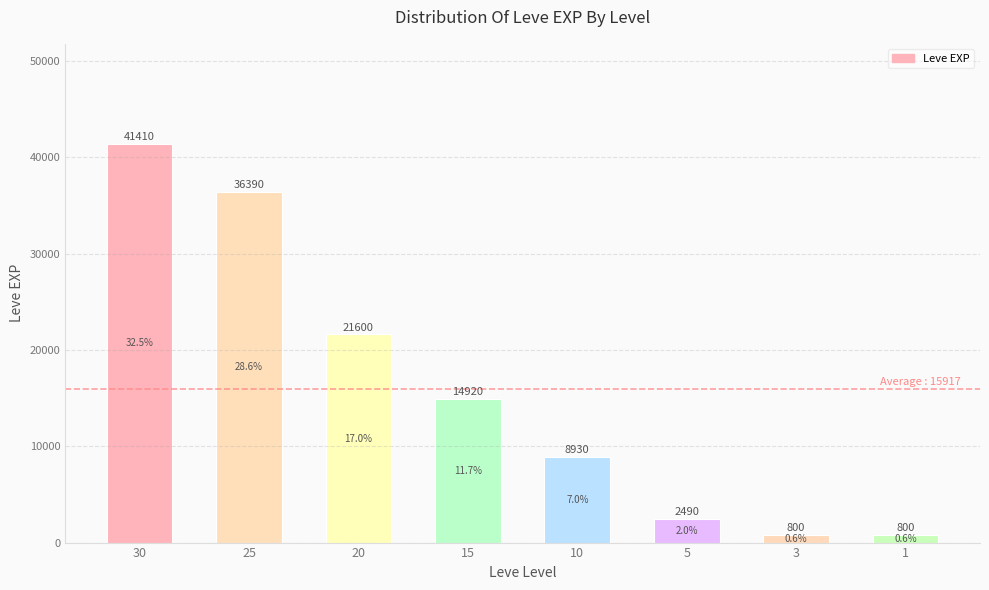

Where is the data nearest to the value 21105?

20